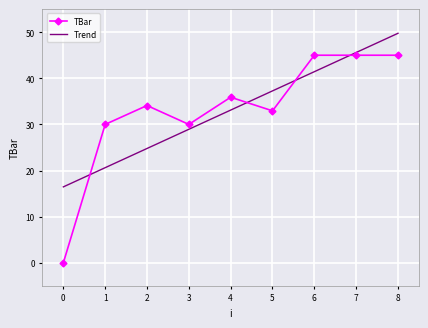

The value of TBar at 3 is 18.8. True or false?

False